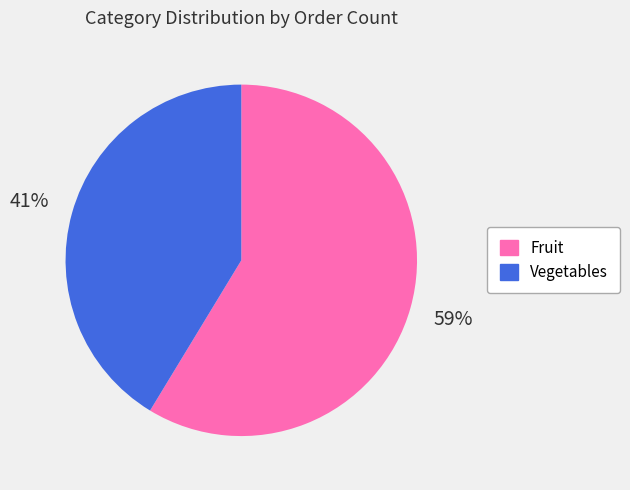

What percentage is the Vegetables slice, to the nearest percent?

41%